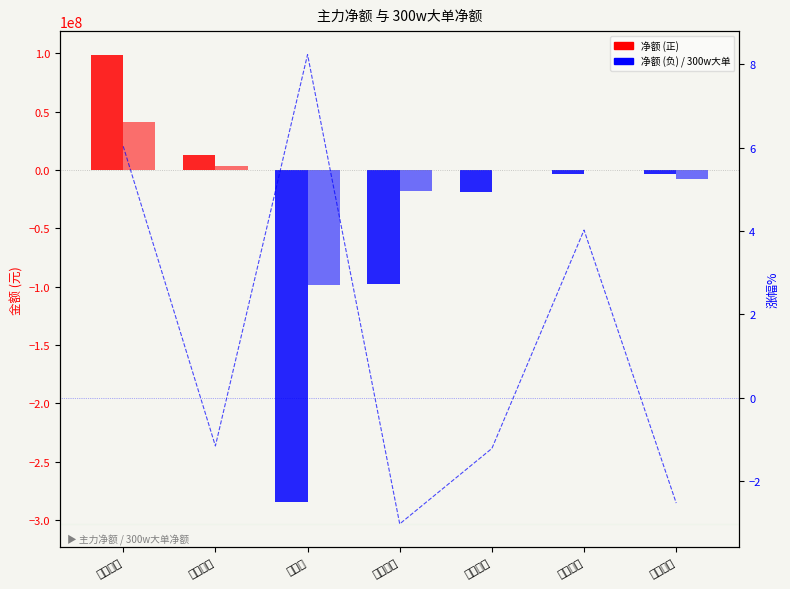

List the series in order of their peak value, highest first.

净额, 300w大单净额